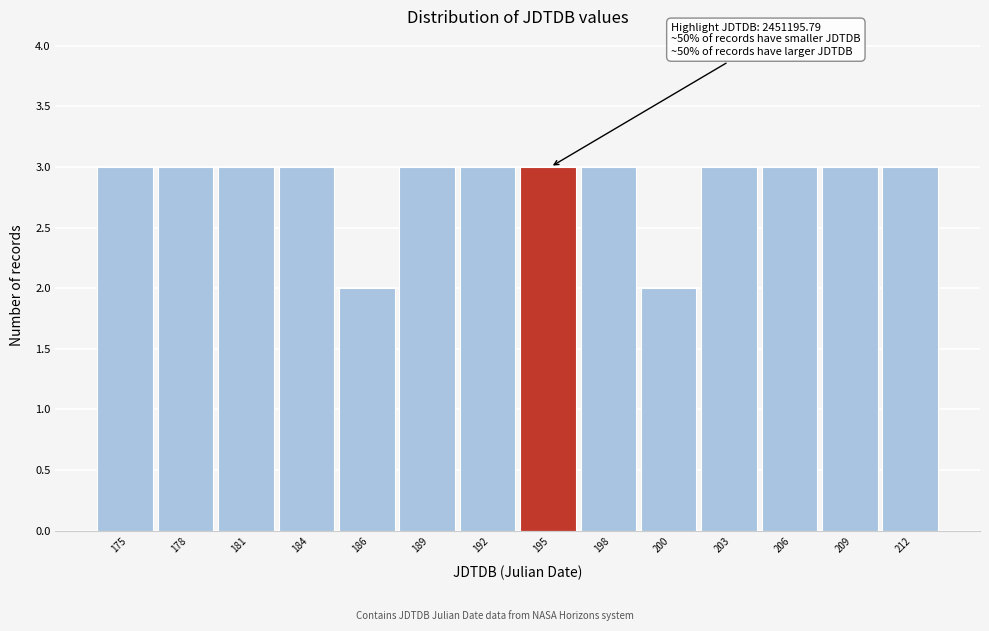

Reading left to right, list all the values displayed in this chart.

3	3	3	3	2	3	3	3	3	2	3	3	3	3